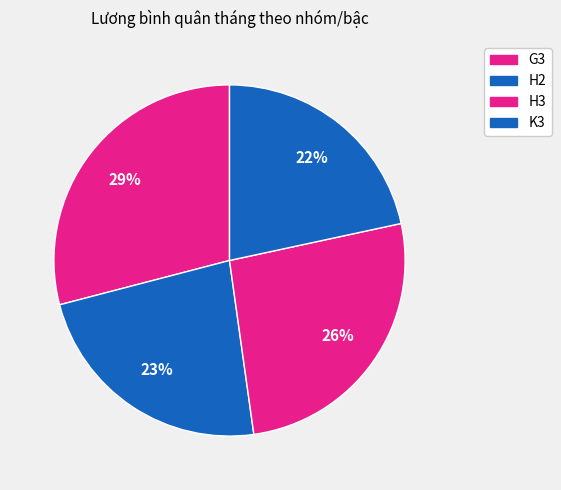

Which slice is the largest?

G3